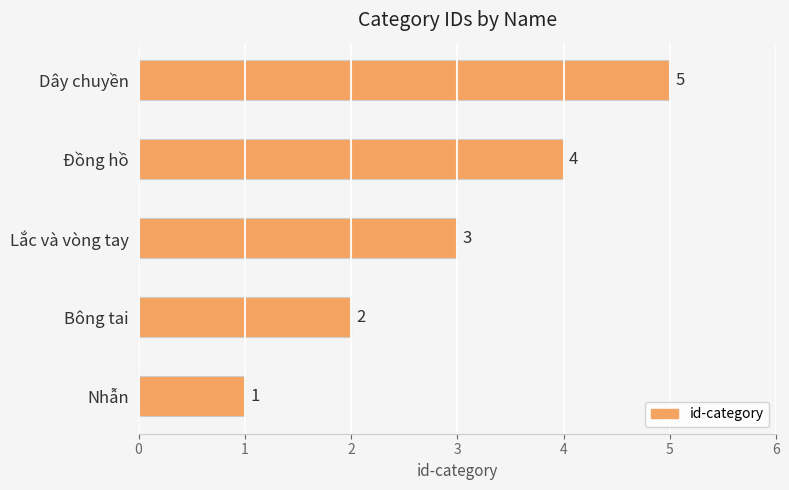

What is the sum of the values at Nhẫn and Dây chuyền?

6